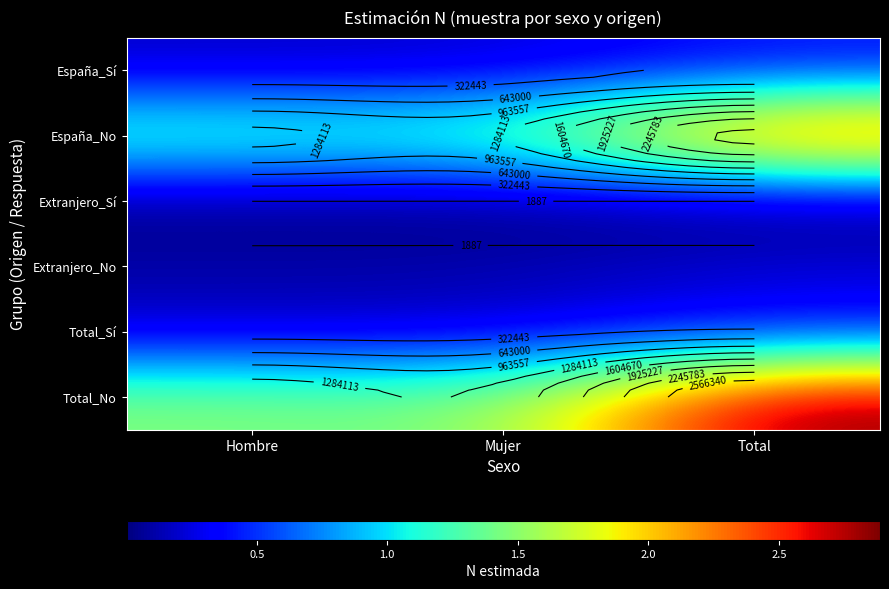

What is the maximum value shown in the chart?

2886897